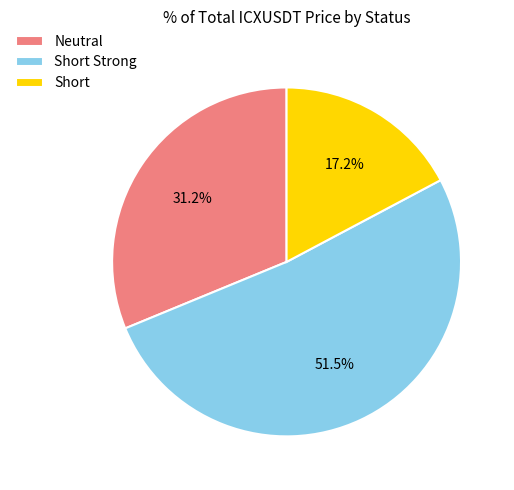

How many segments does this pie chart have?

3